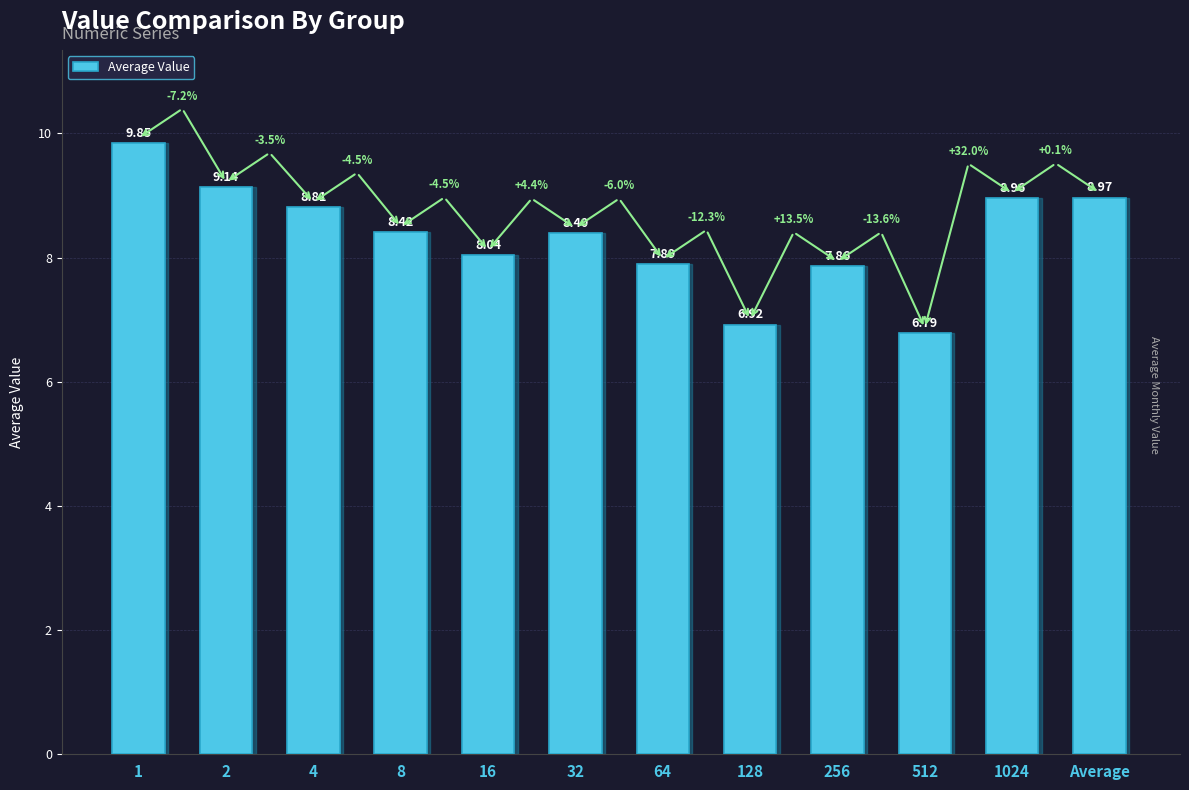

Which label corresponds to the smallest value in the chart?

512